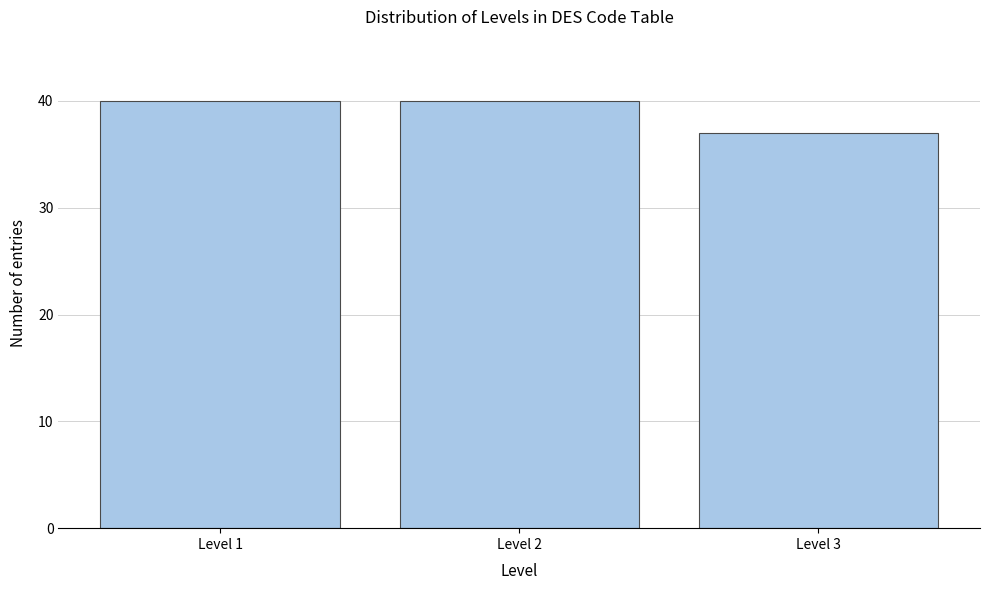

Reading right to left, list all the values displayed in this chart.

Level 3=37	Level 2=40	Level 1=40